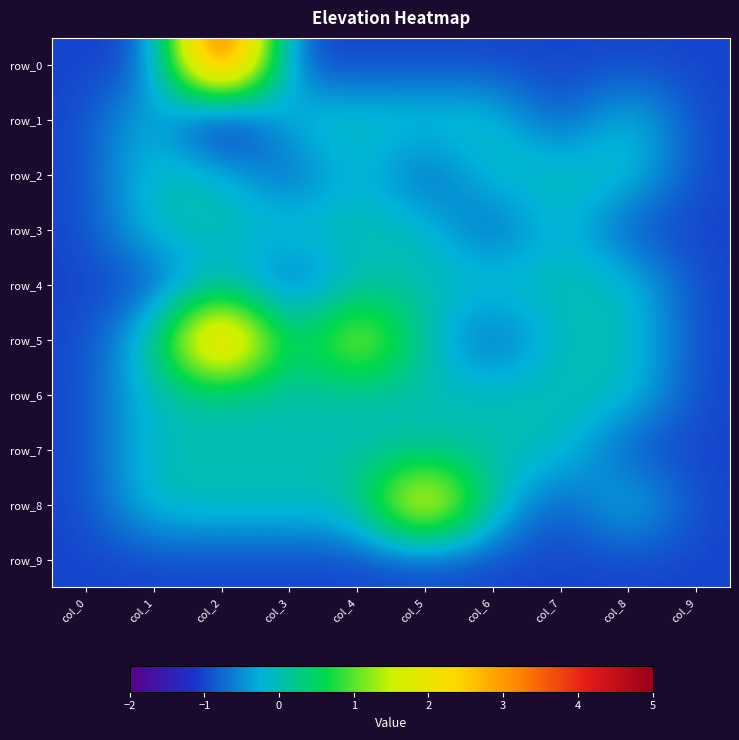

Reading left to right, extract all data points from this chart.

row_0: -1	-1	5	-1	-1	-1	-1	-1	-1	-1
row_1: -1	0	-2	0	0	0	0	-1	0	-1
row_2: -1	0	0	-1	0	-1	0	0	0	-1
row_3: -1	0	0	0	0	0	-1	0	-1	-1
row_4: -1	-1	0	-1	0	0	0	0	0	-1
row_5: -1	0	4	0	2	0	-1	0	0	-1
row_6: -1	0	0	0	0	0	0	0	0	-1
row_7: -1	0	0	0	0	0	0	0	-1	-1
row_8: -1	0	0	0	0	3	0	-1	0	-1
row_9: -1	-1	-1	-1	-1	-1	-1	-1	-1	-1